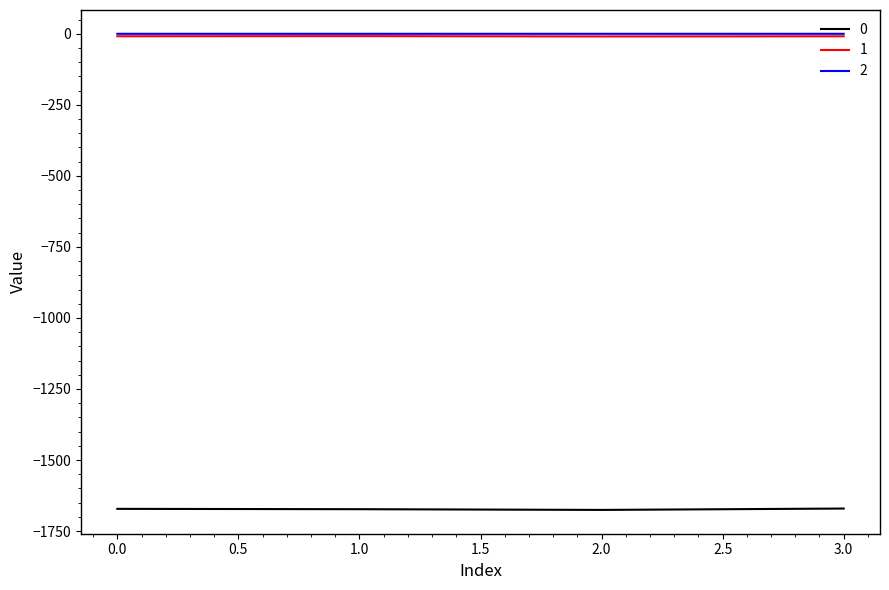

Is the value of 2 at 3.0 greater than the value of 0 at 0.0?

Yes